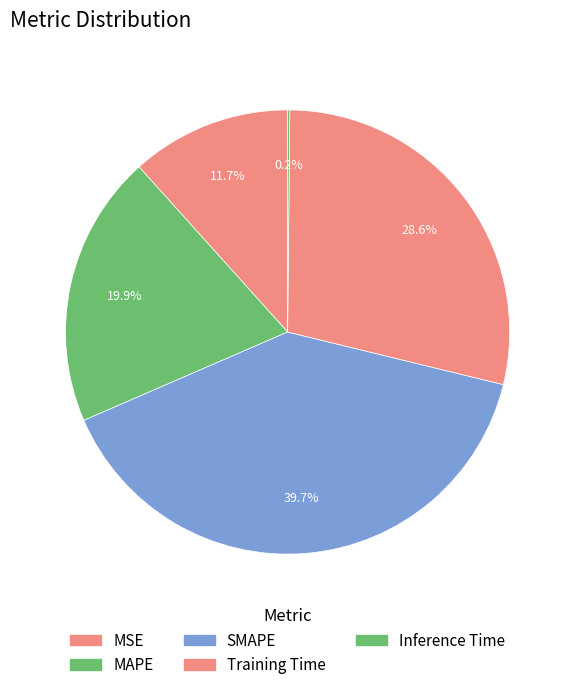

True or false: Inference Time accounts for 0% of the total.

True